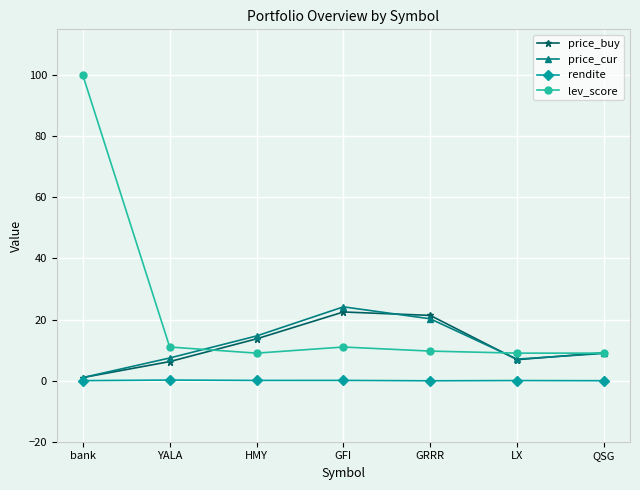

How many data points does each series have?

7